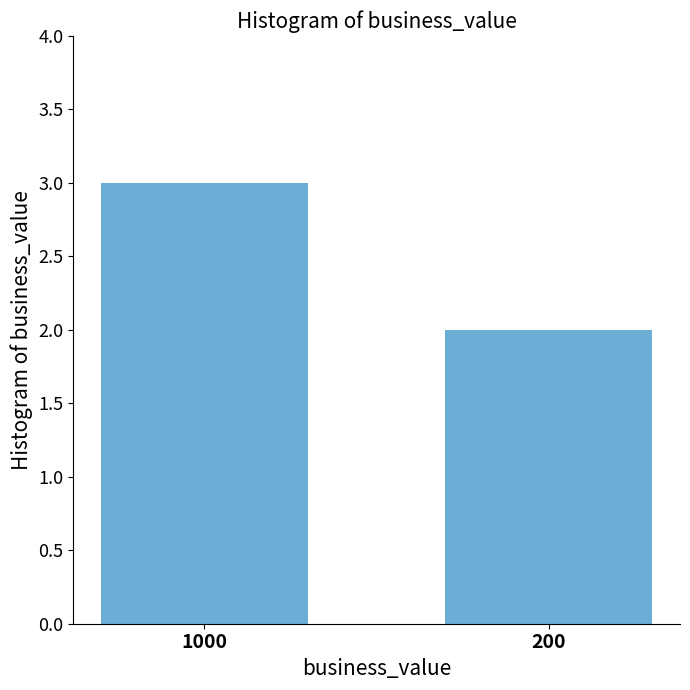

Does the chart contain stacked bars?

No